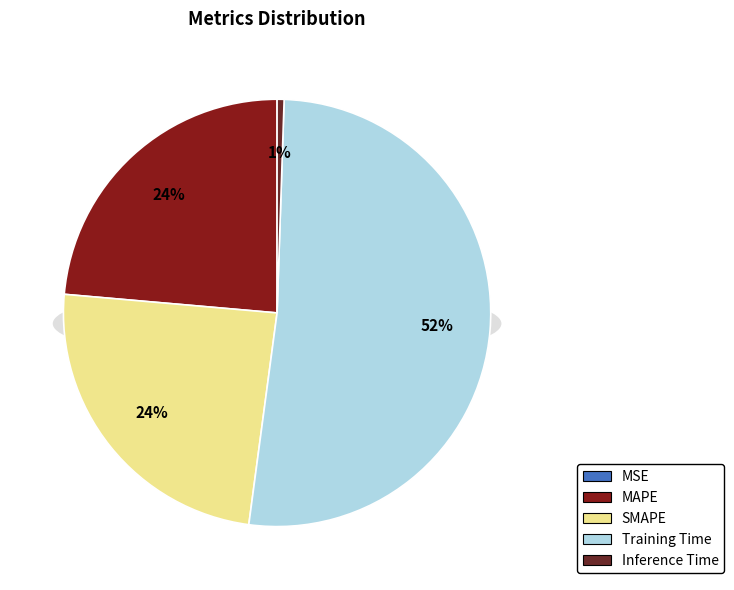

To the nearest percent, what percentage of the pie is Training Time?

52%